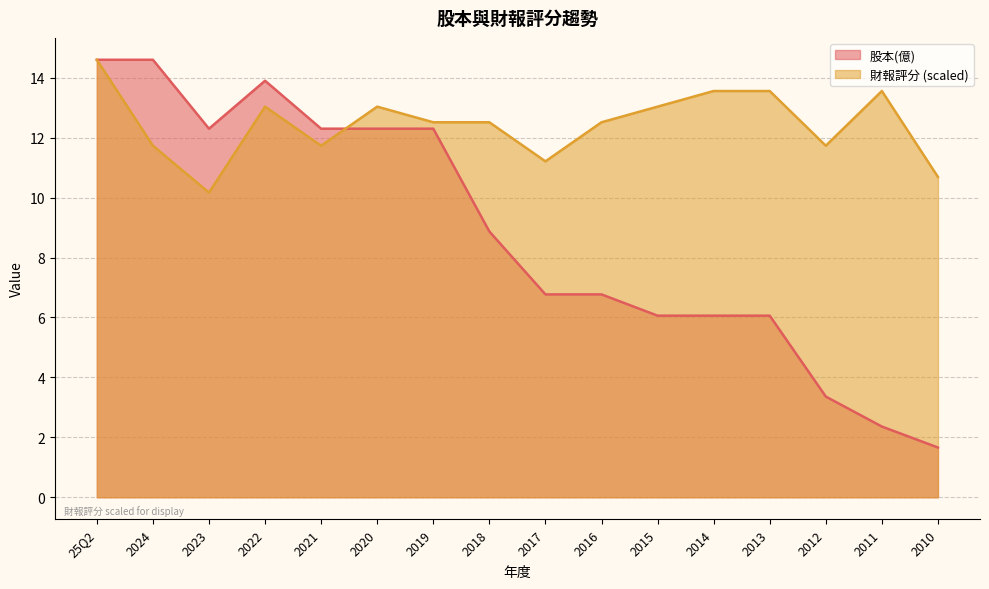

What position from the left is 2014?

12